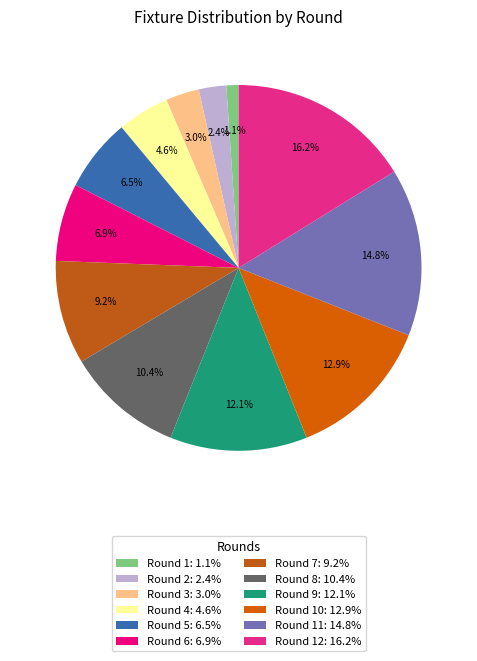

Count the number of slices in the pie.

12